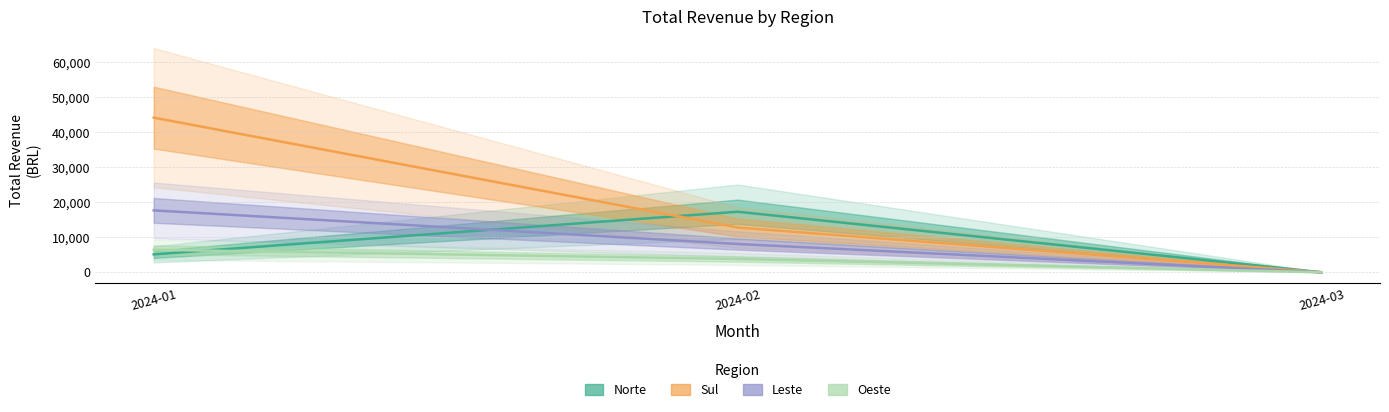

How many values in the Oeste series exceed 3791?

2